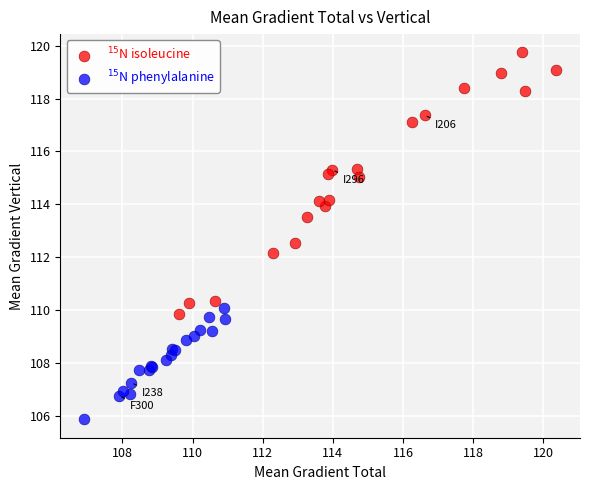

Which series reaches the maximum Y coordinate?

$^{15}$N isoleucine